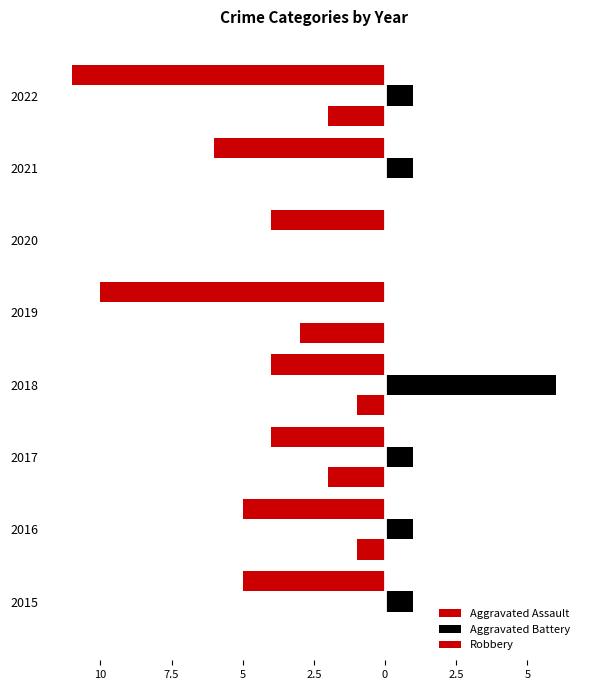

What is the difference between the maximum and minimum values in the Aggravated Battery series?

6